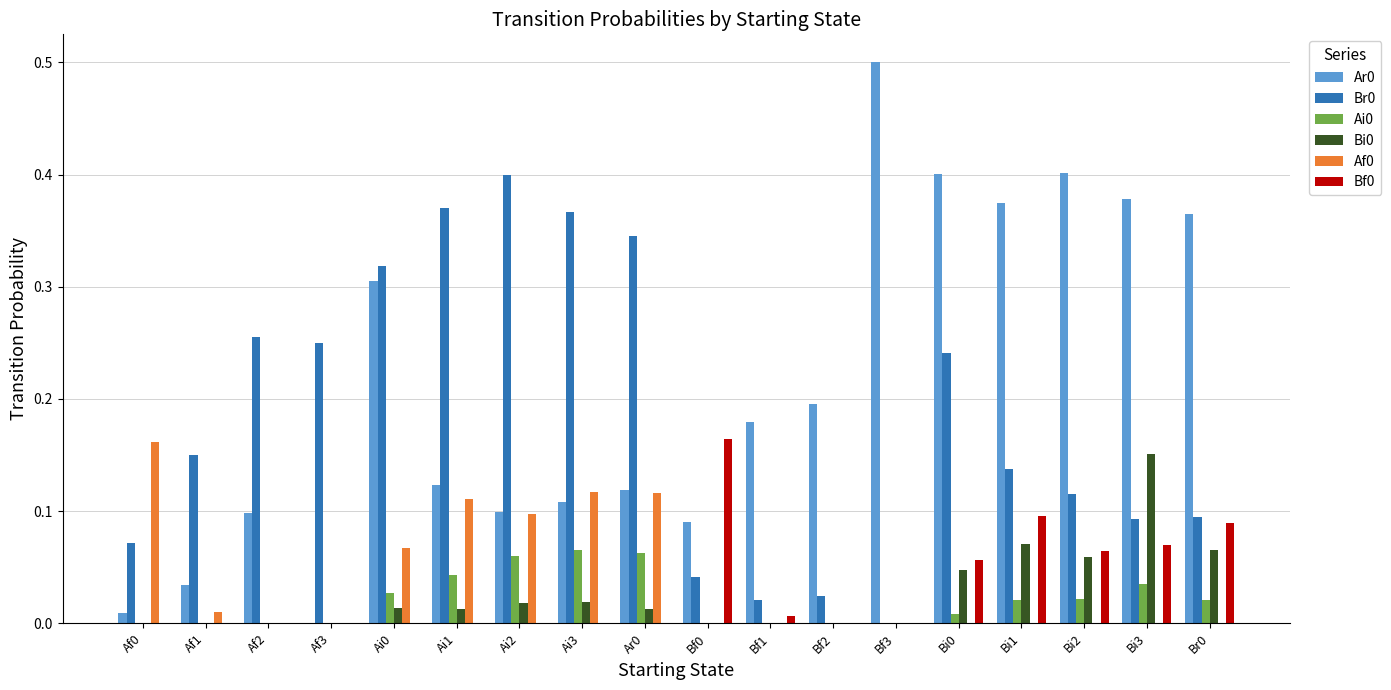

What is the total value across all series at Bi3?

0.7